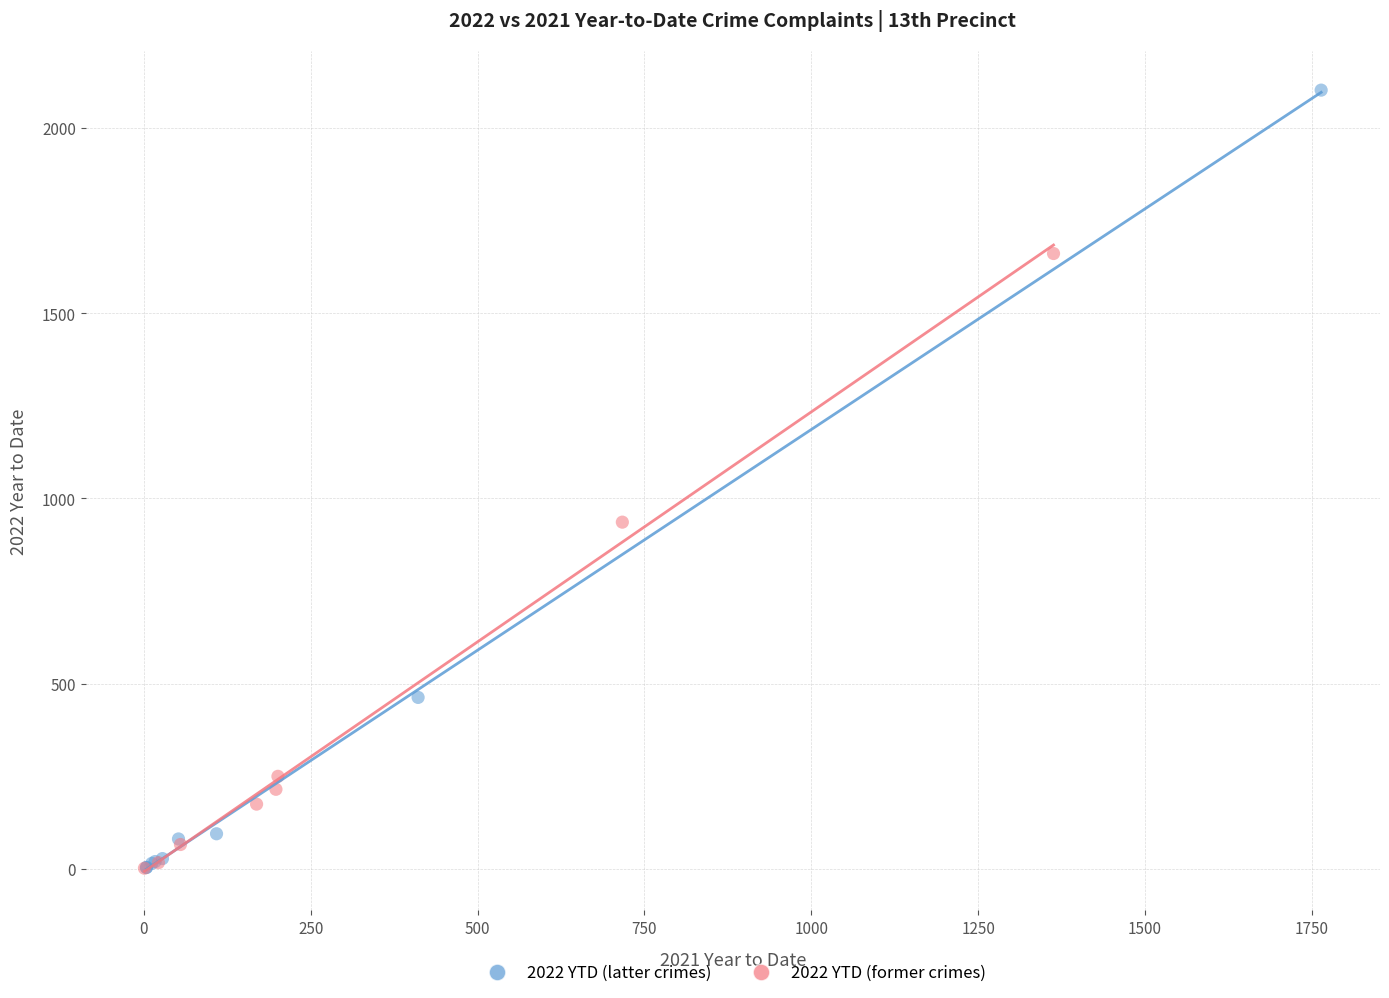

Which series has the largest Y range (max minus min)?

2022 YTD (latter crimes)